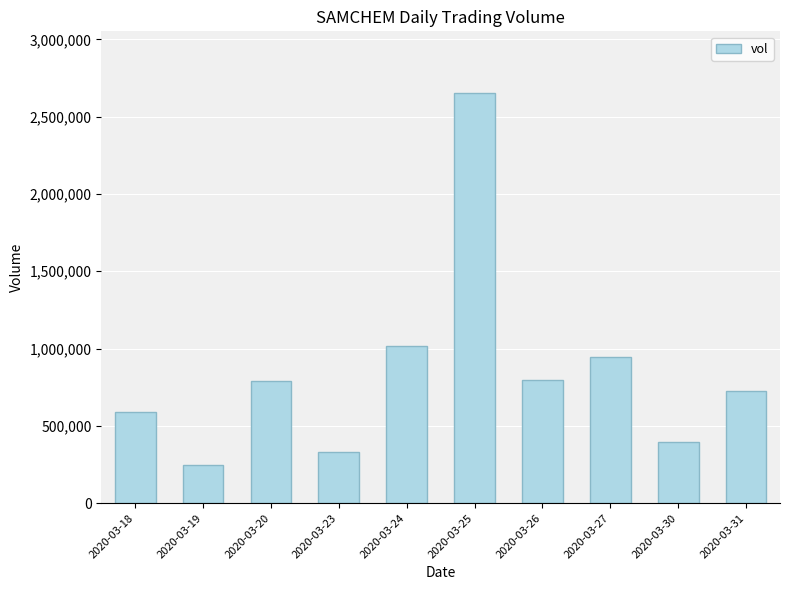

What is the greatest value displayed?

2654200